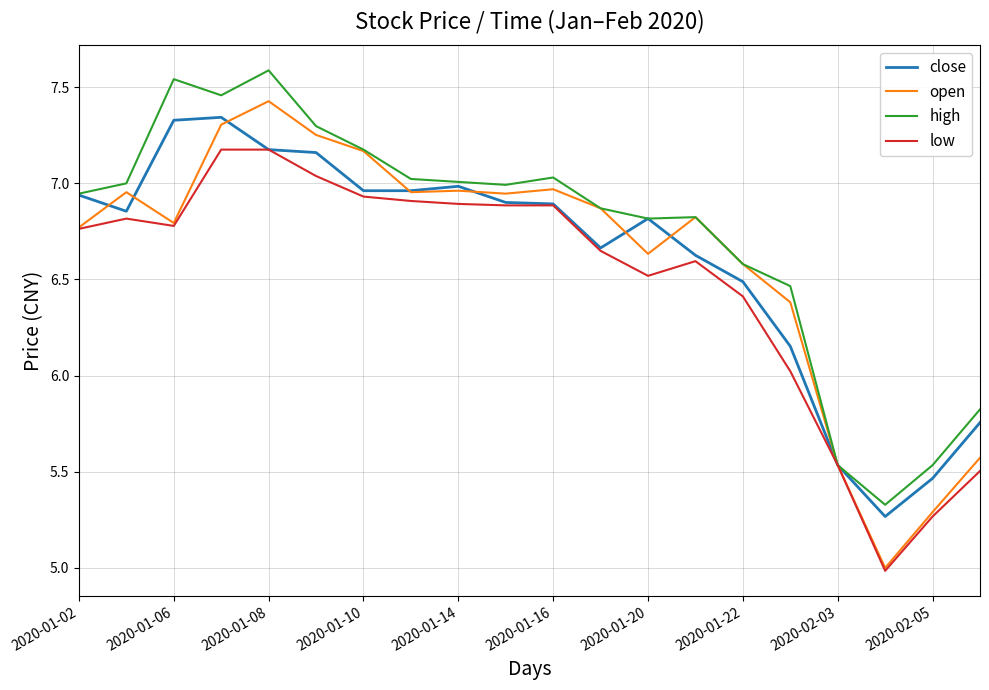

Which series has the largest range (max minus min)?

open